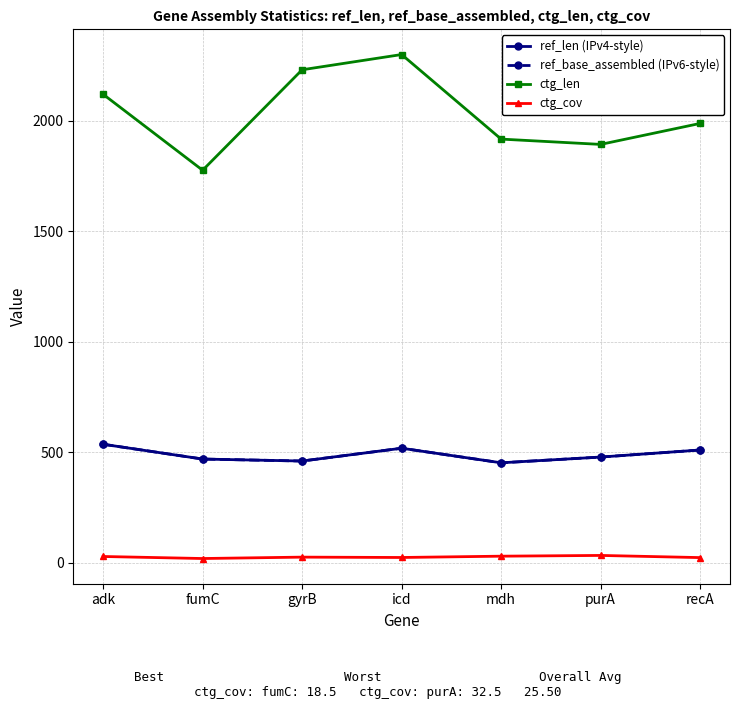

How many values in the ctg_cov series exceed 24?

4